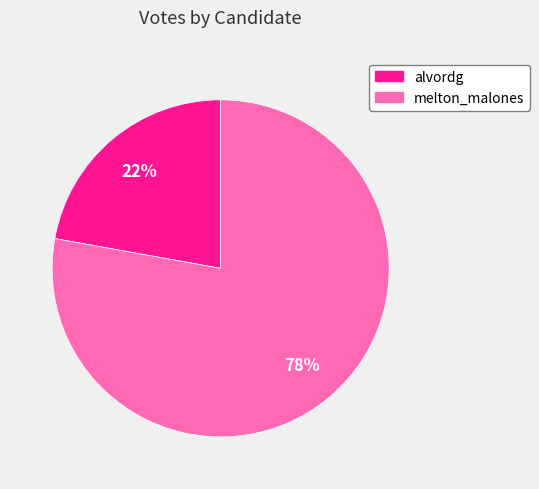

Is it true that alvordg is 14% of the pie?

False